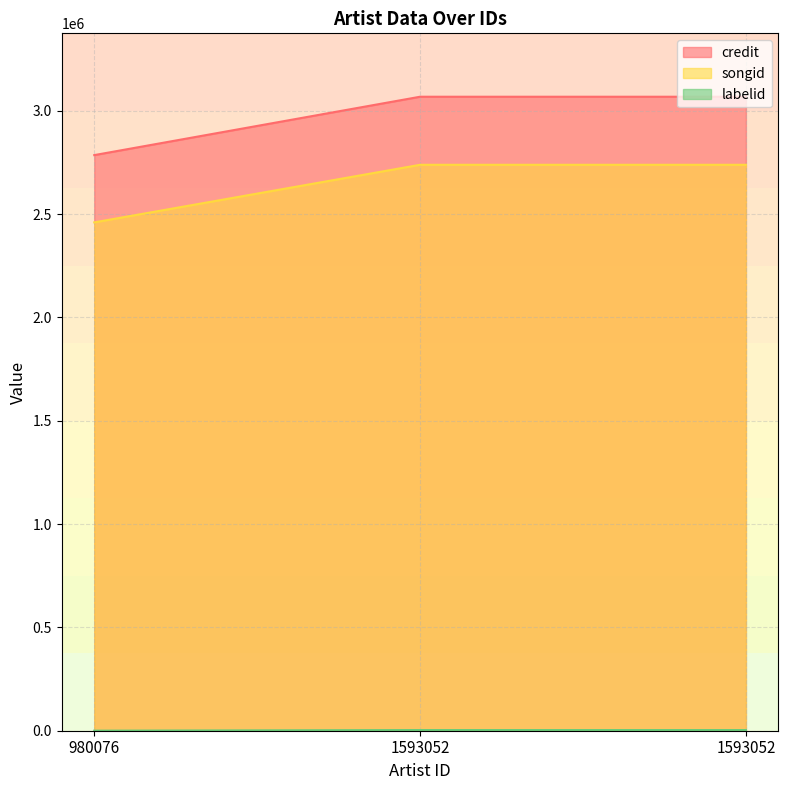

Does the chart display data point markers on the line(s)?

No